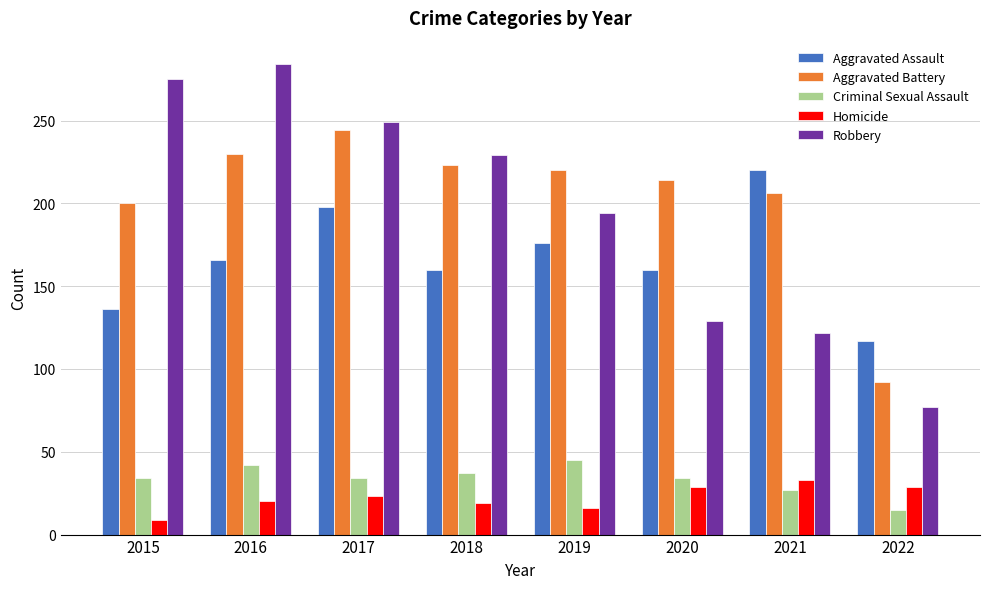

How many bars are there in each group?

5